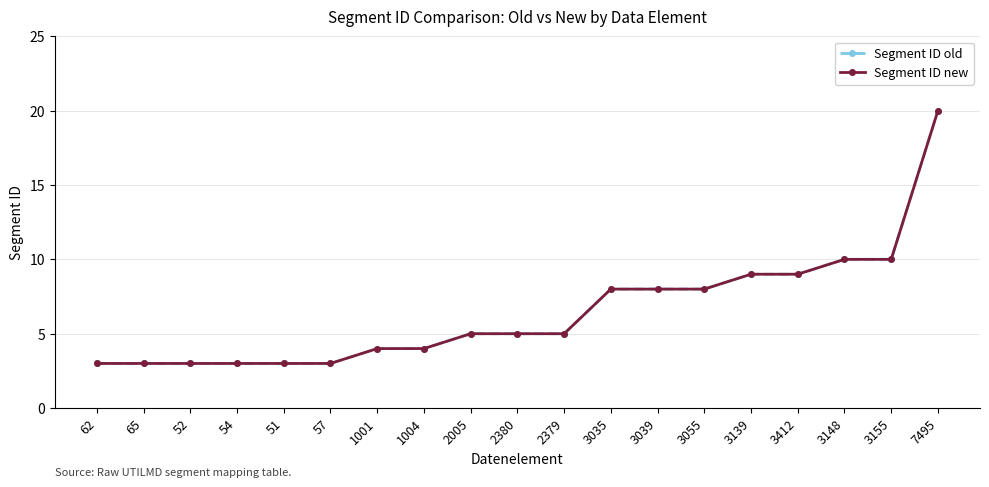

Is this an area chart (filled region under the line)?

No